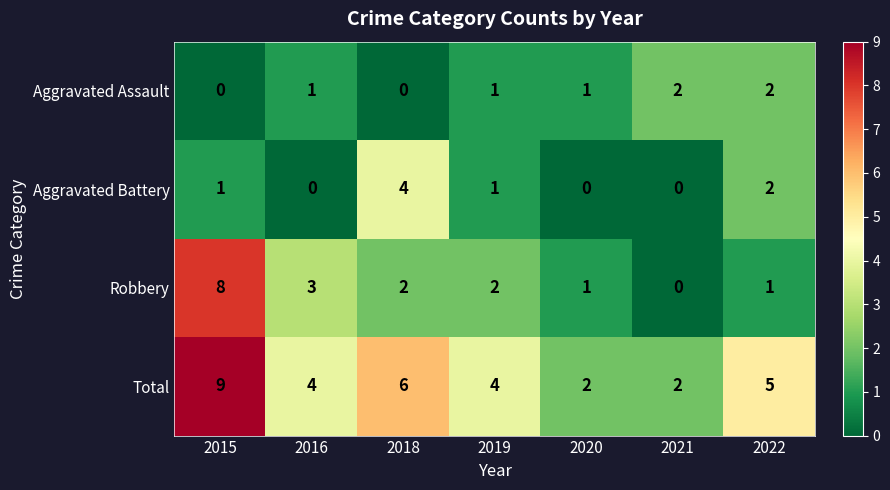

What is the difference between the Robbery values at 2021 and 2015?

8